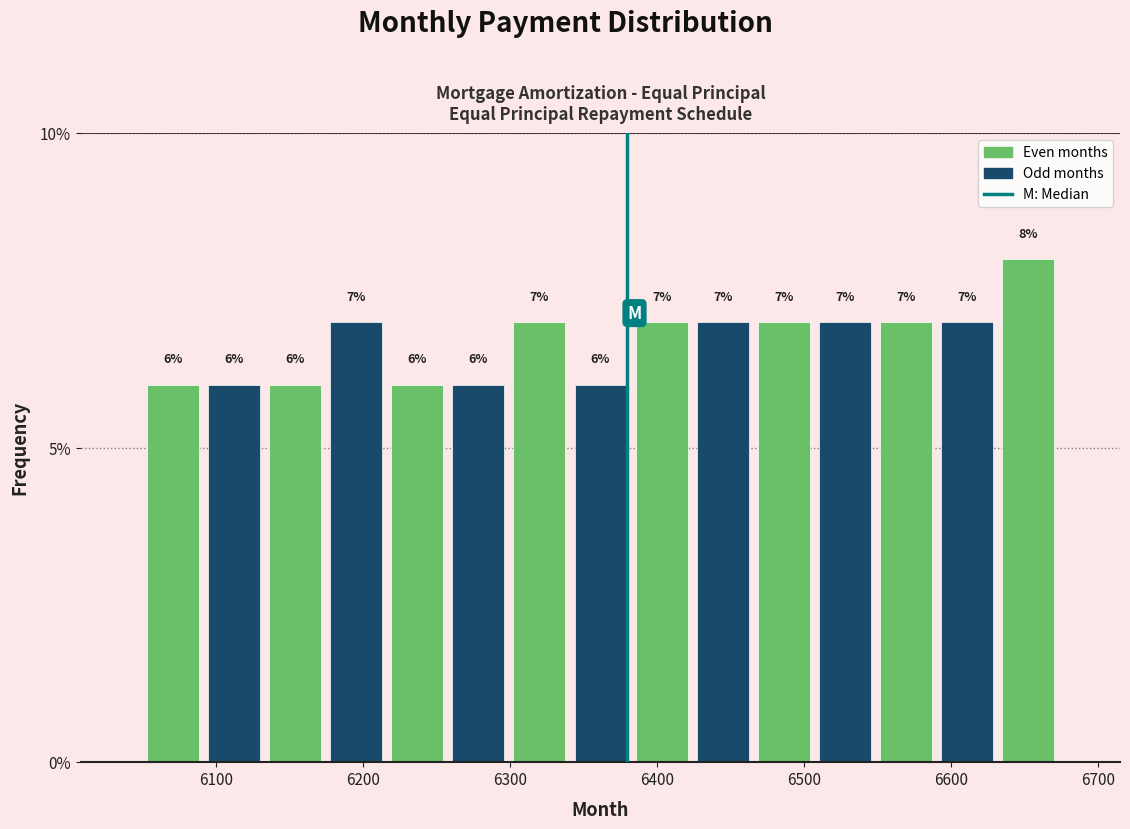

Reading left to right, transcribe this chart: for each bar, give the range it covers on the x-axis and its height. The bar edges are not printed on the chart, so give them approximately, as read against the axis.

6050 to 6090: 6
6090 to 6130: 6
6130 to 6170: 6
6170 to 6220: 7
6220 to 6260: 6
6260 to 6300: 6
6300 to 6340: 7
6340 to 6380: 6
6380 to 6420: 7
6420 to 6470: 7
6470 to 6510: 7
6510 to 6550: 7
6550 to 6590: 7
6590 to 6630: 7
6630 to 6670: 8